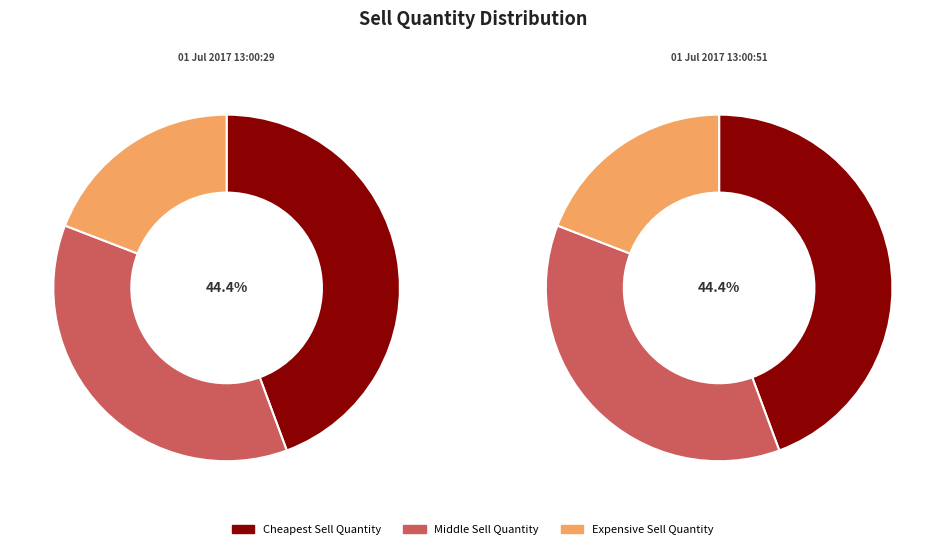

Which series has the largest range (max minus min)?

Cheapest Sell Quantity